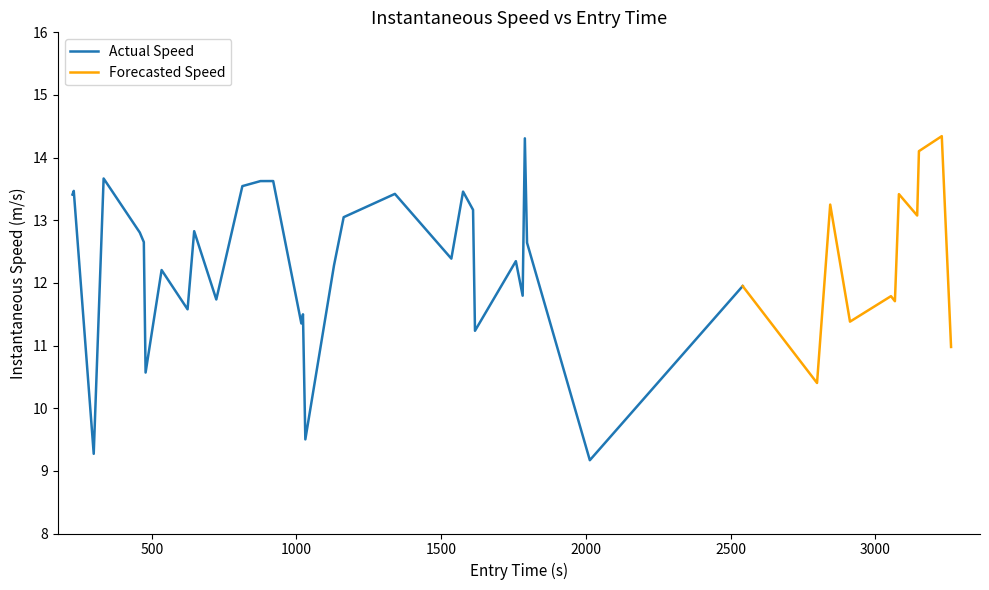

What is the sum of all values?

493.0